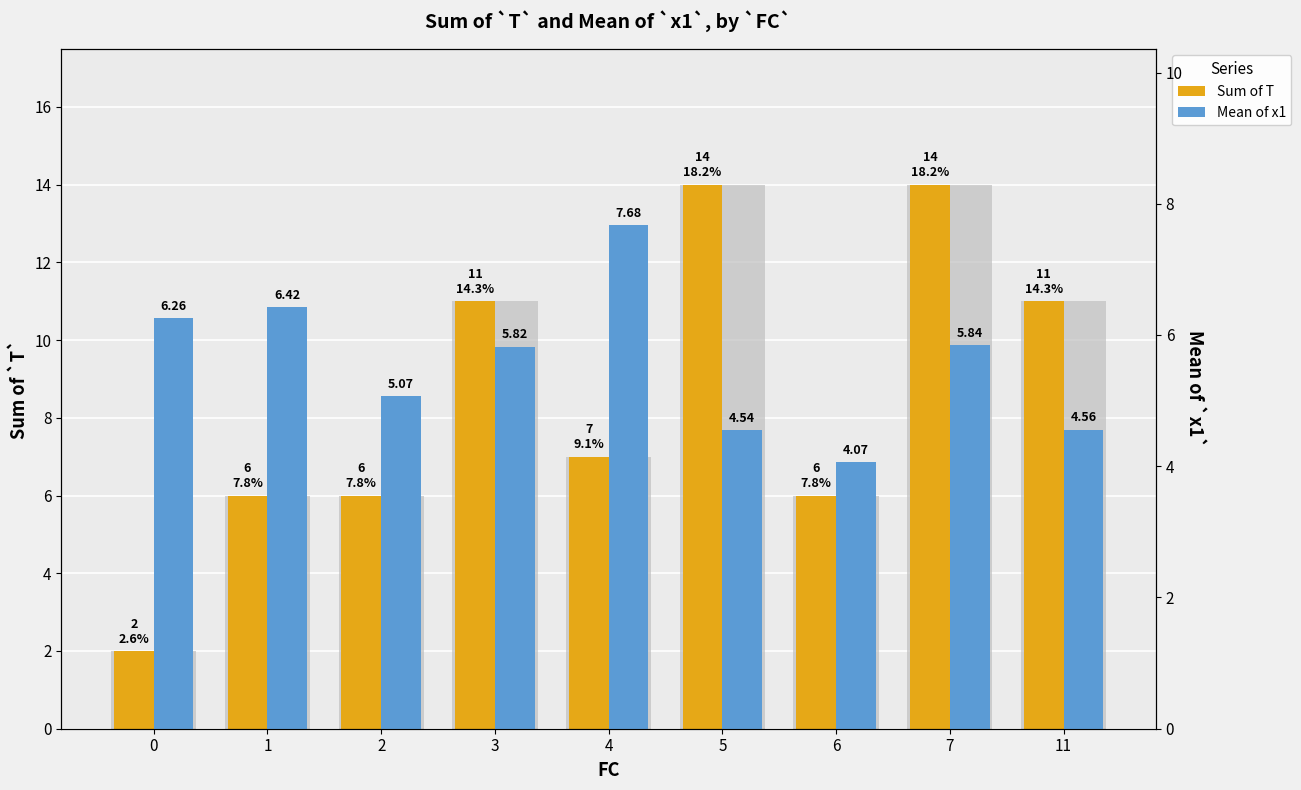

How many bars are there in total?

18